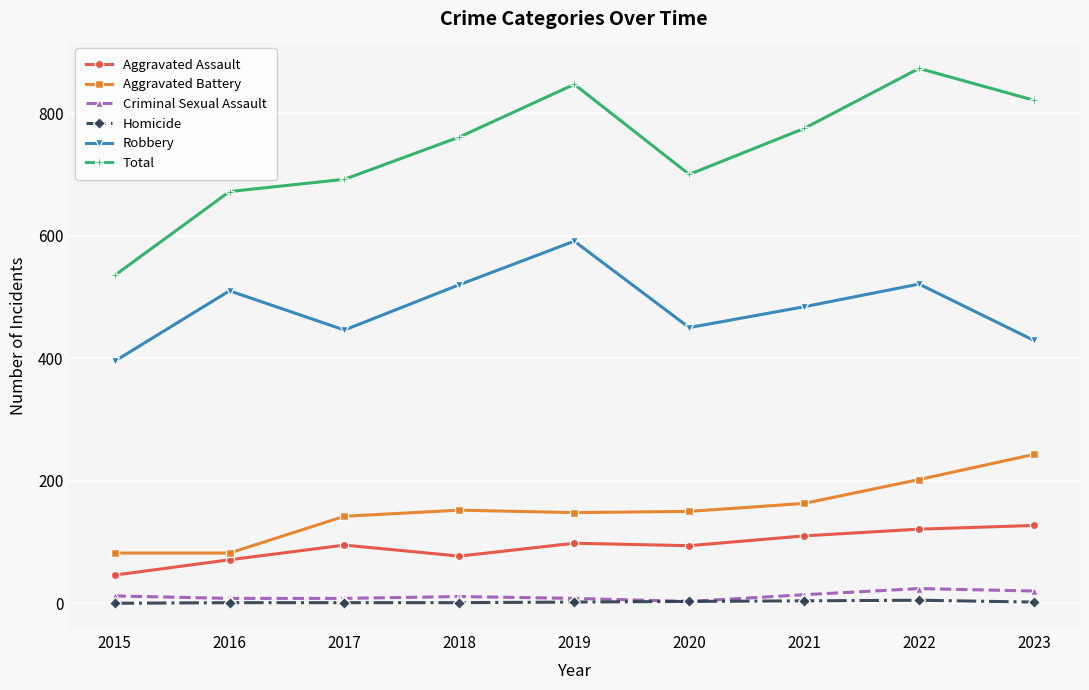

Does the chart have visible grid lines?

Yes